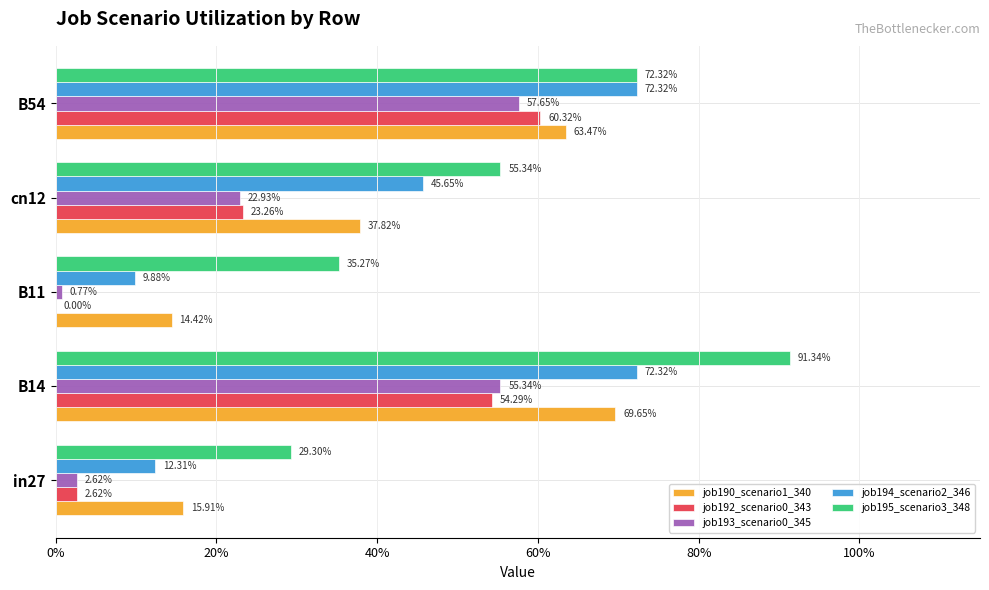

Reading left to right, transcribe all the data shown in this chart.

job190_scenario1_340: 0.2	0.7	0.1	0.4	0.6
job192_scenario0_343: 0.0	0.5	0.0	0.2	0.6
job193_scenario0_345: 0.0	0.6	0.0	0.2	0.6
job194_scenario2_346: 0.1	0.7	0.1	0.5	0.7
job195_scenario3_348: 0.3	0.9	0.4	0.6	0.7